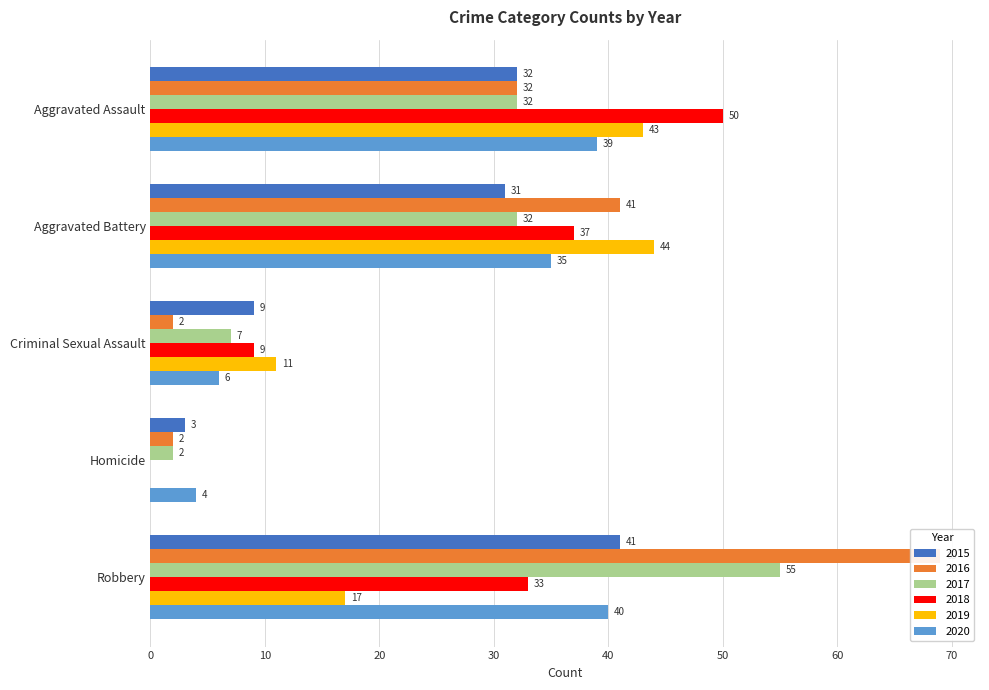

Reading right to left, transcribe all the data shown in this chart.

2015: 41	3	9	31	32
2016: 69	2	2	41	32
2017: 55	2	7	32	32
2018: 33	0	9	37	50
2019: 17	0	11	44	43
2020: 40	4	6	35	39